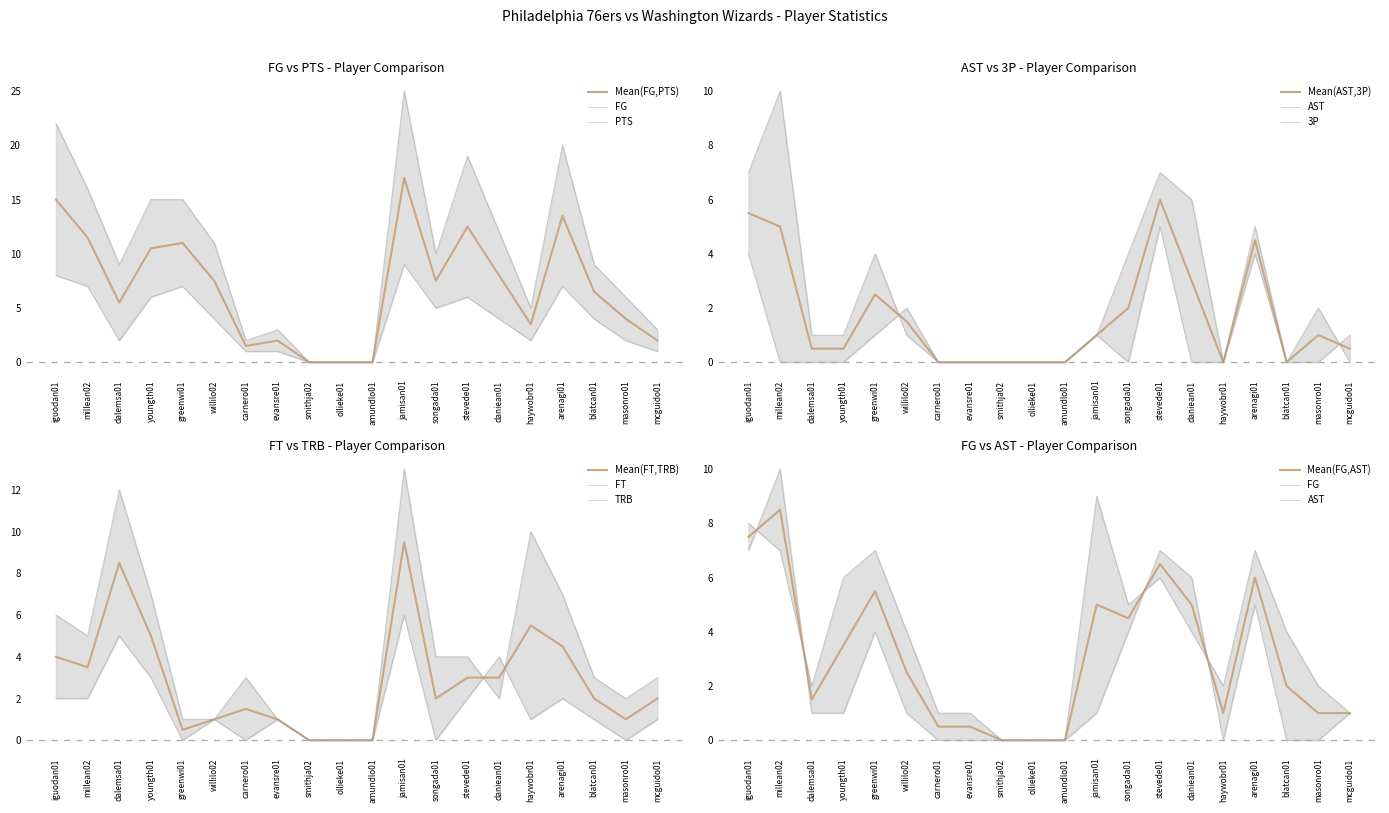

How many values in the AST series exceed 1?

7